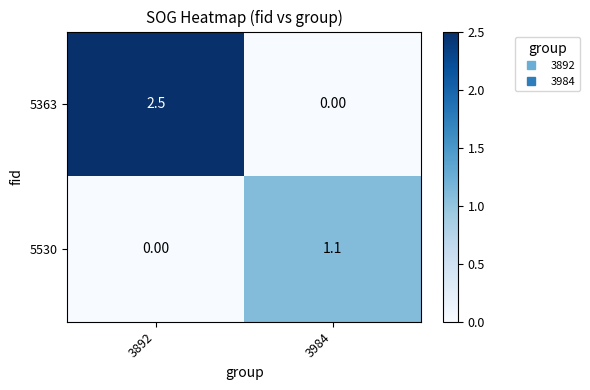

What is the difference between the 5363 values at 3984 and 3892?

2.5